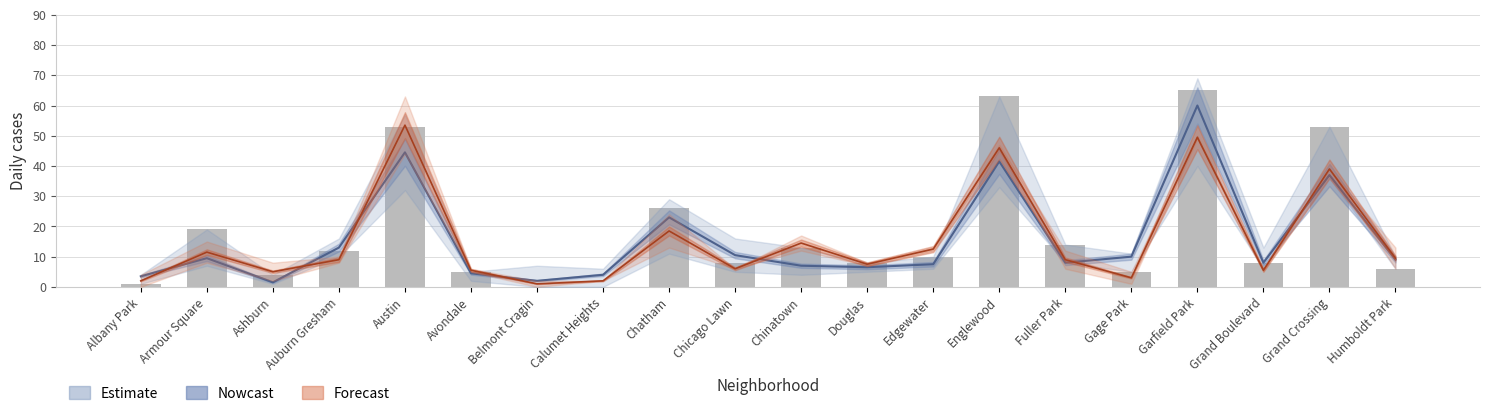

Where does the 2022 series first go above 12?

Armour Square